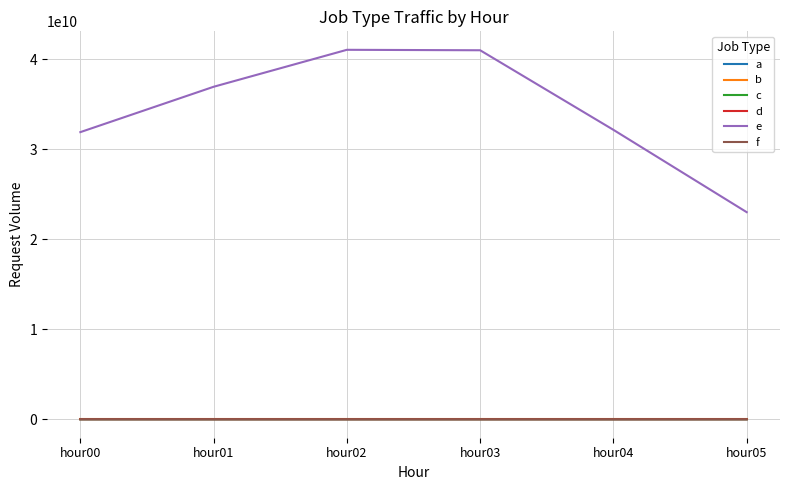

Between hour00 and hour01, which series saw the biggest shift?

e